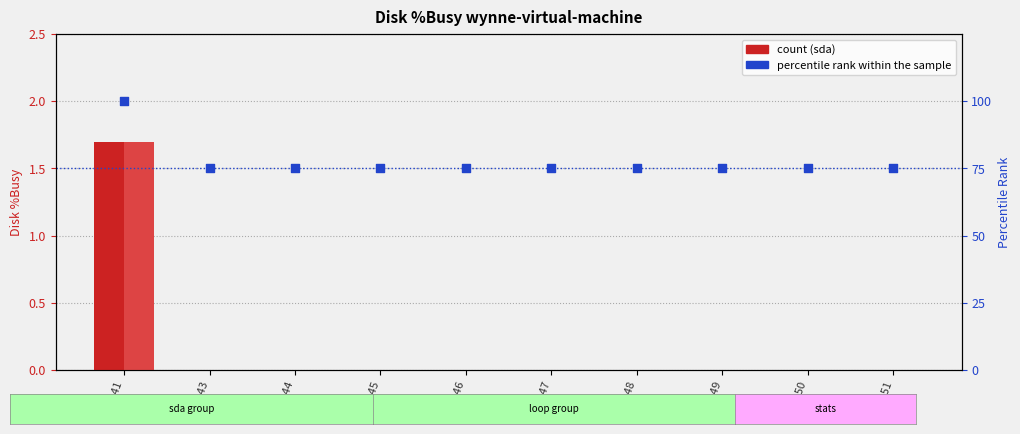

At how many categories does at least one series exceed 88?

1